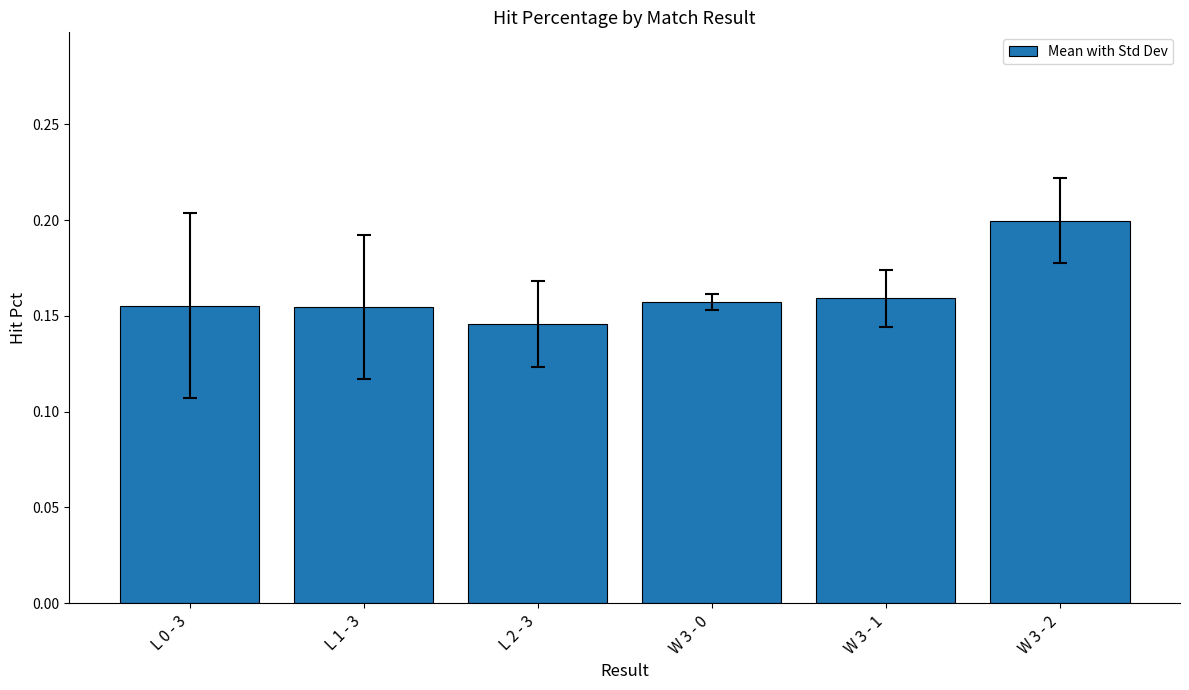

The value at L 1 - 3 is 0.2. True or false?

True